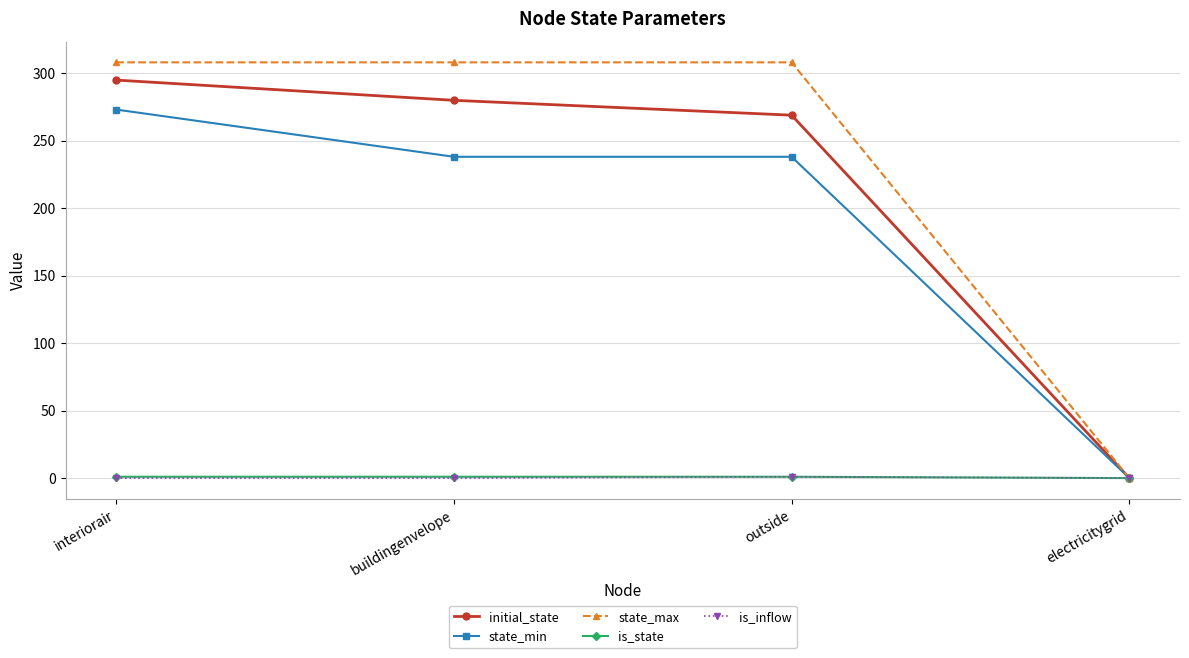

True or false: state_min has more than 1 interior local peaks.

False